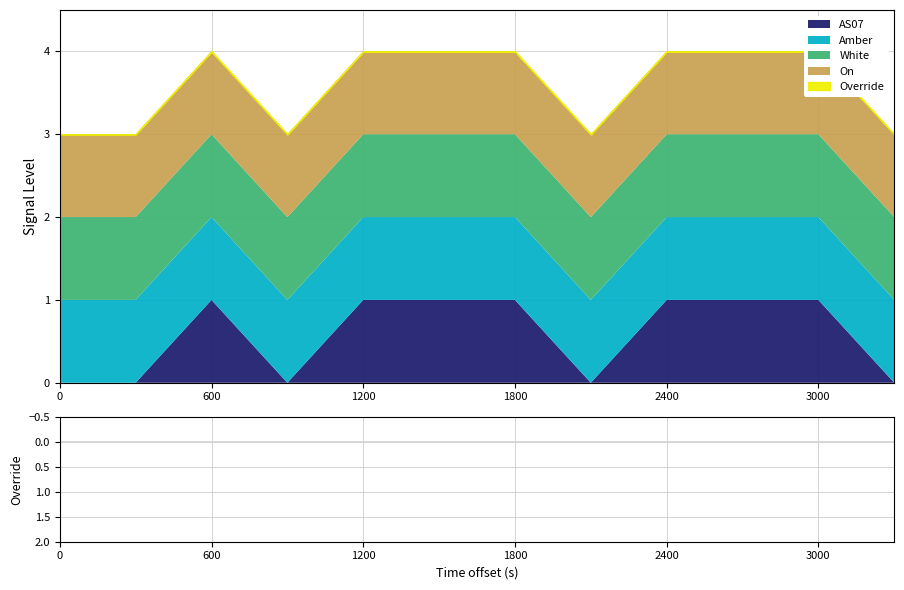

True or false: Override has more than 1 interior local peaks.

False